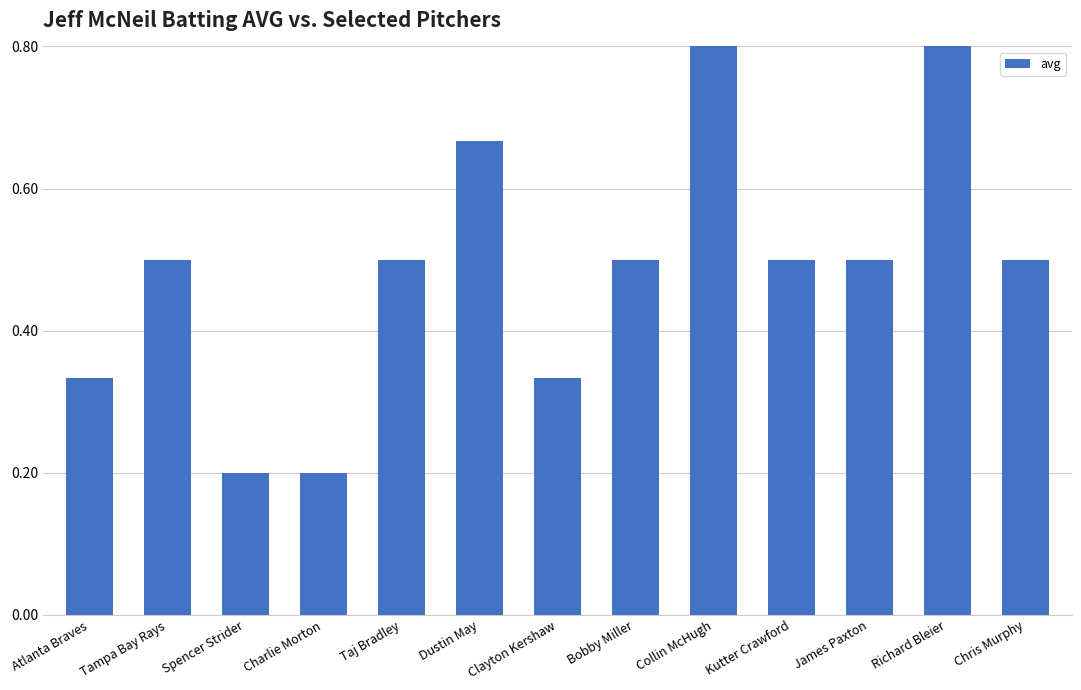

True or false: the data shows 0.2 at Collin McHugh.

False